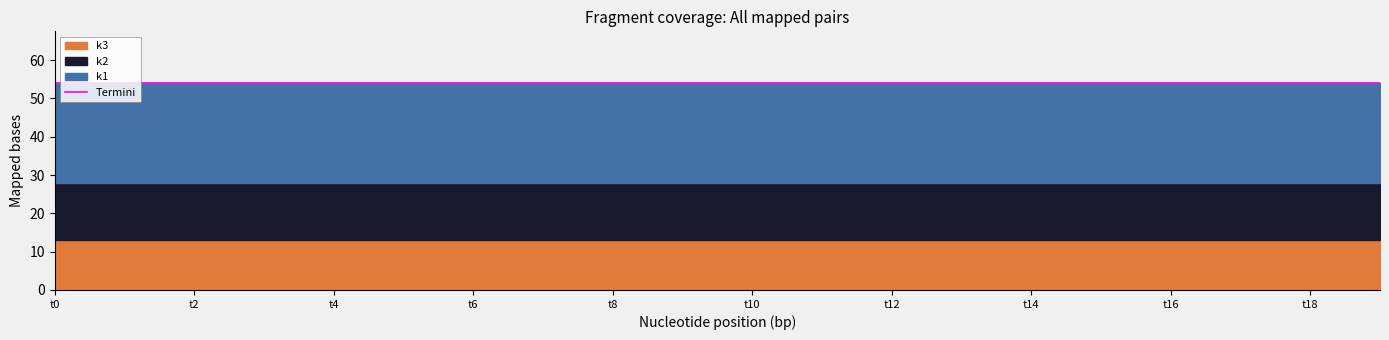

What is the difference between the highest and lowest values at t19?

13